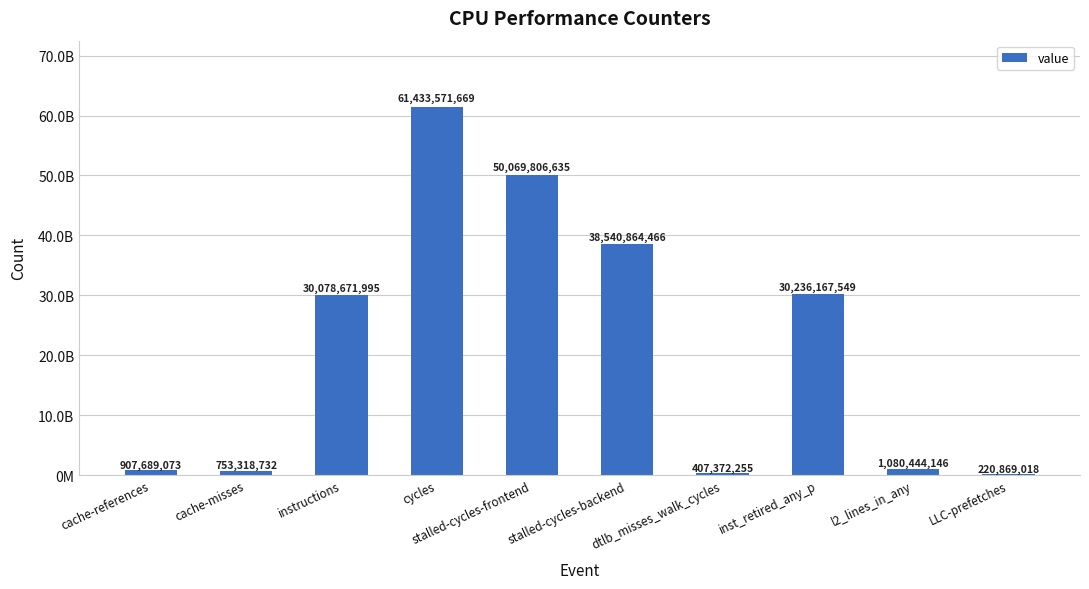

True or false: the data shows 407372255 at dtlb_misses_walk_cycles.

True